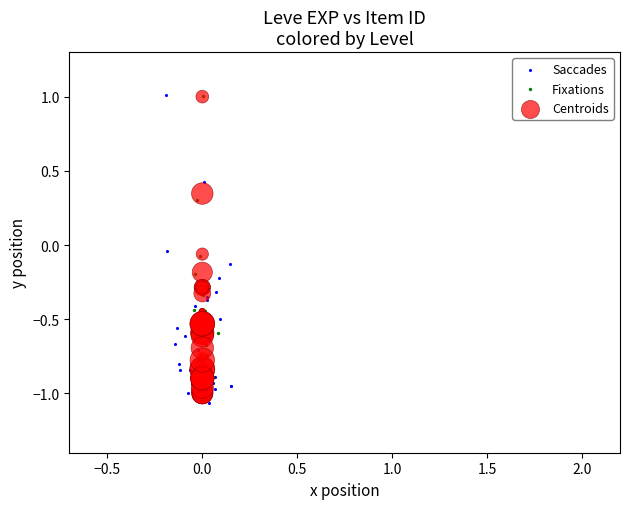

Which series has the widest spread of Y values?

Saccades